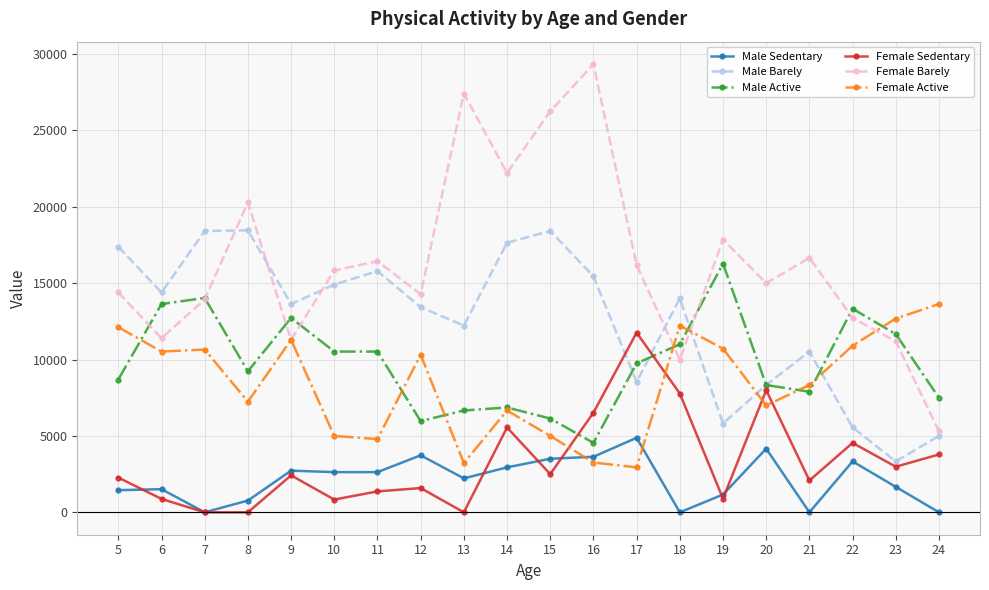

What is the greatest value displayed?

29347.8